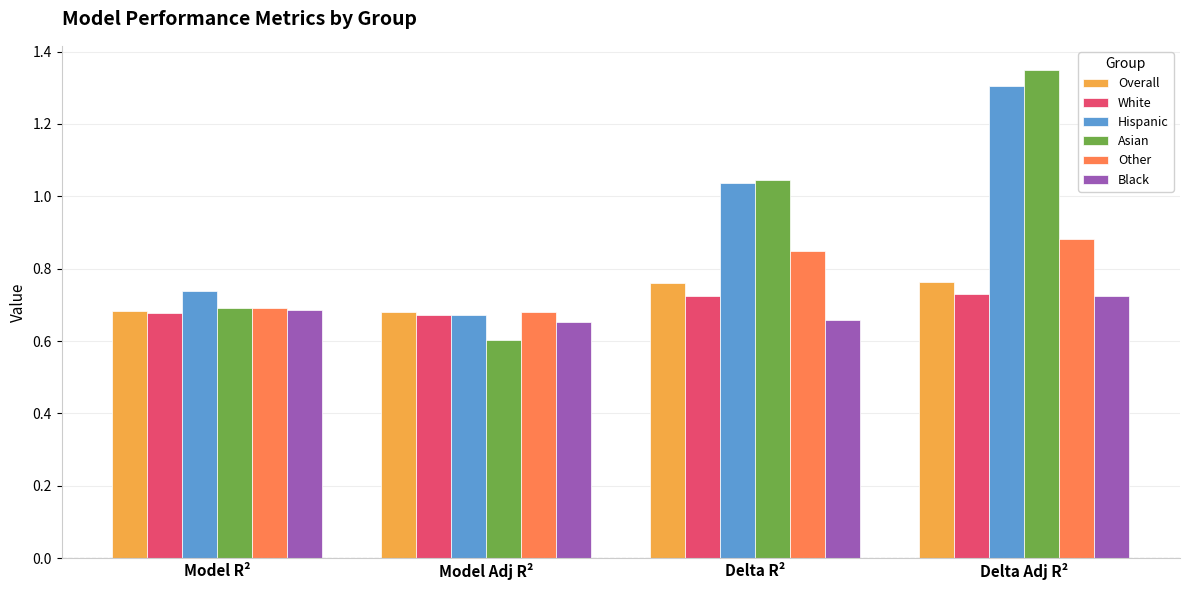

What is the label of the 4th bar from the right?

Model R²